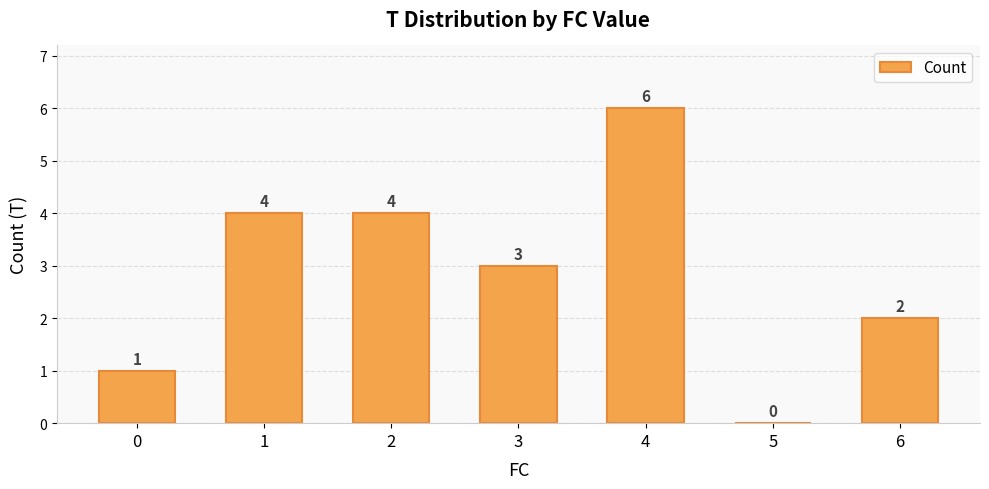

What is the sum of the values at 1 and 4?

10